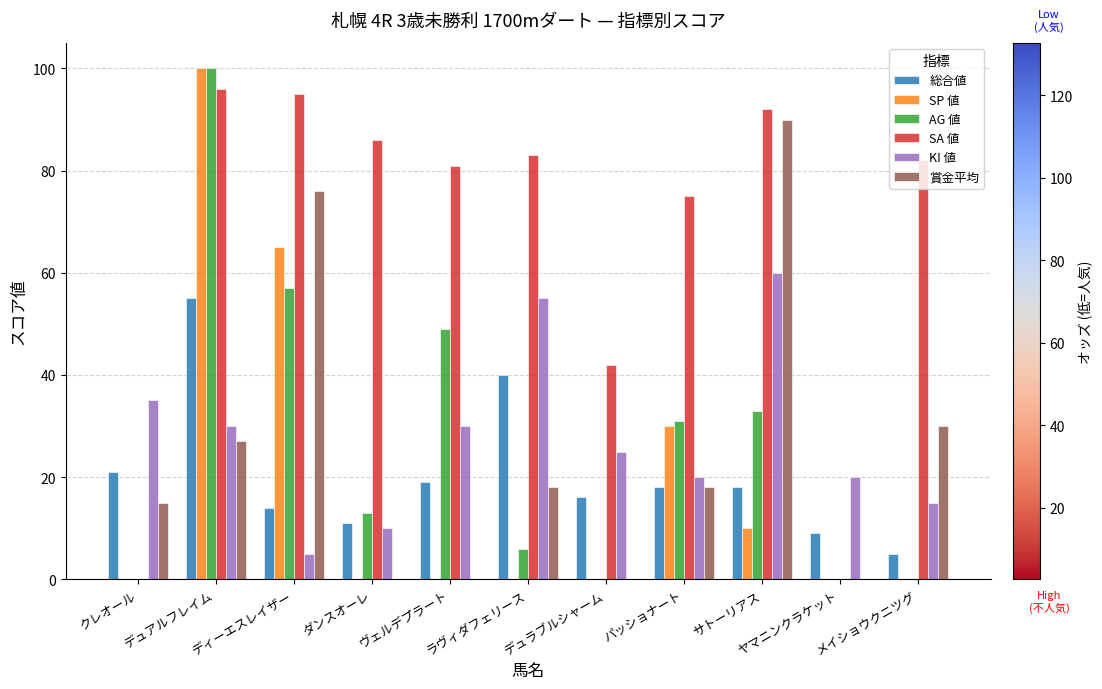

Which series changed the most between ラヴィダフェリース and サトーリアス?

賞金平均